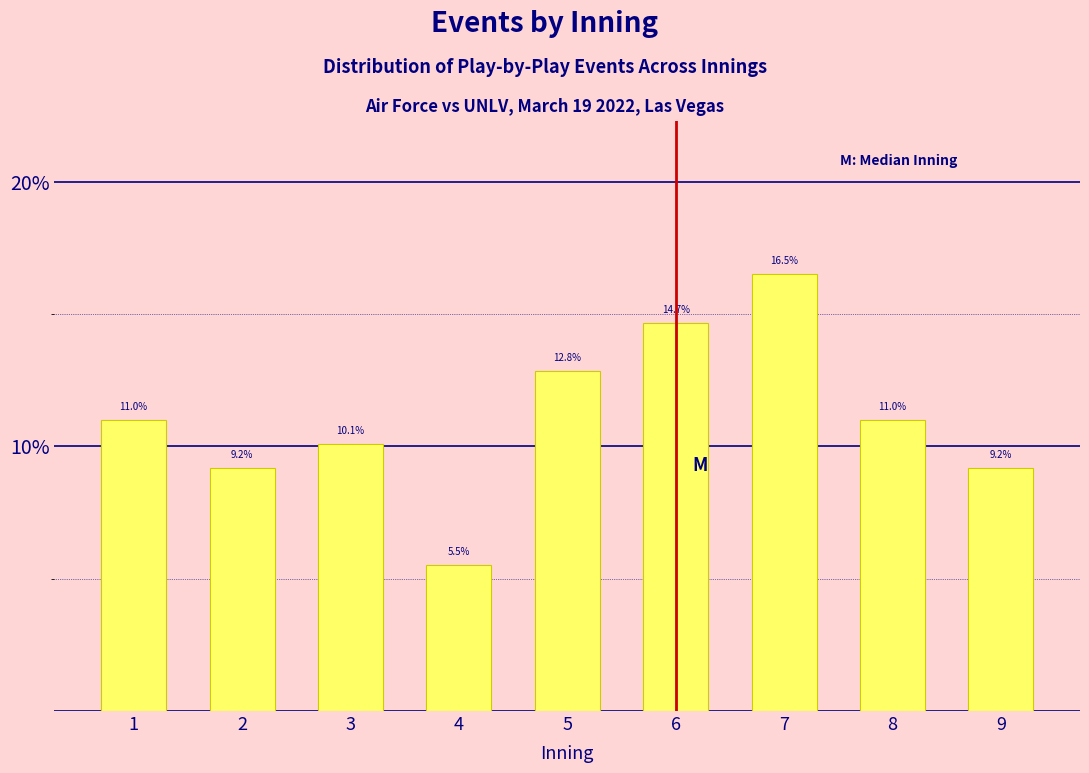

Reading left to right, transcribe all the data shown in this chart.

11.0	9.2	10.1	5.5	12.8	14.7	16.5	11.0	9.2